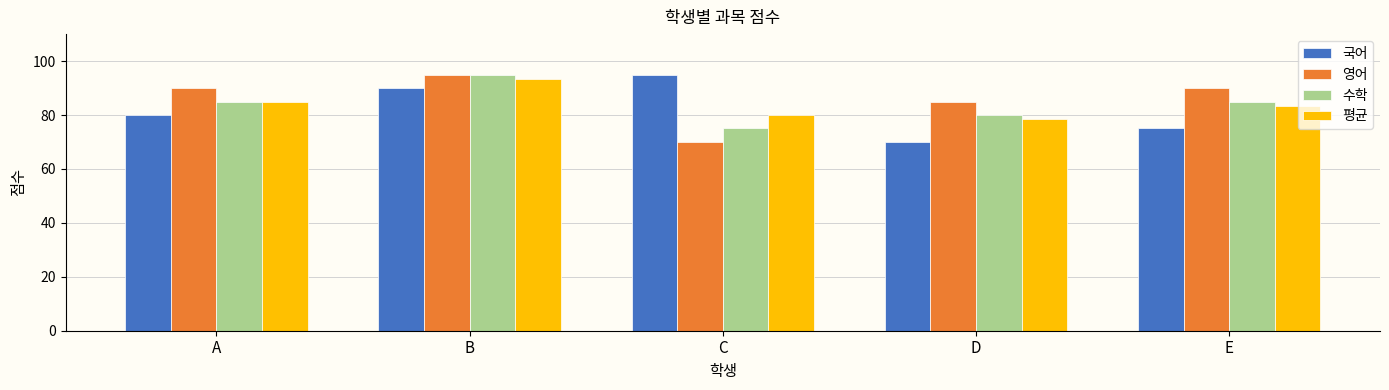

Reading left to right, list all the values displayed in this chart.

국어: 80.0	90.0	95.0	70.0	75.0
영어: 90.0	95.0	70.0	85.0	90.0
수학: 85.0	95.0	75.0	80.0	85.0
평균: 85.0	93.3	80.0	78.3	83.3